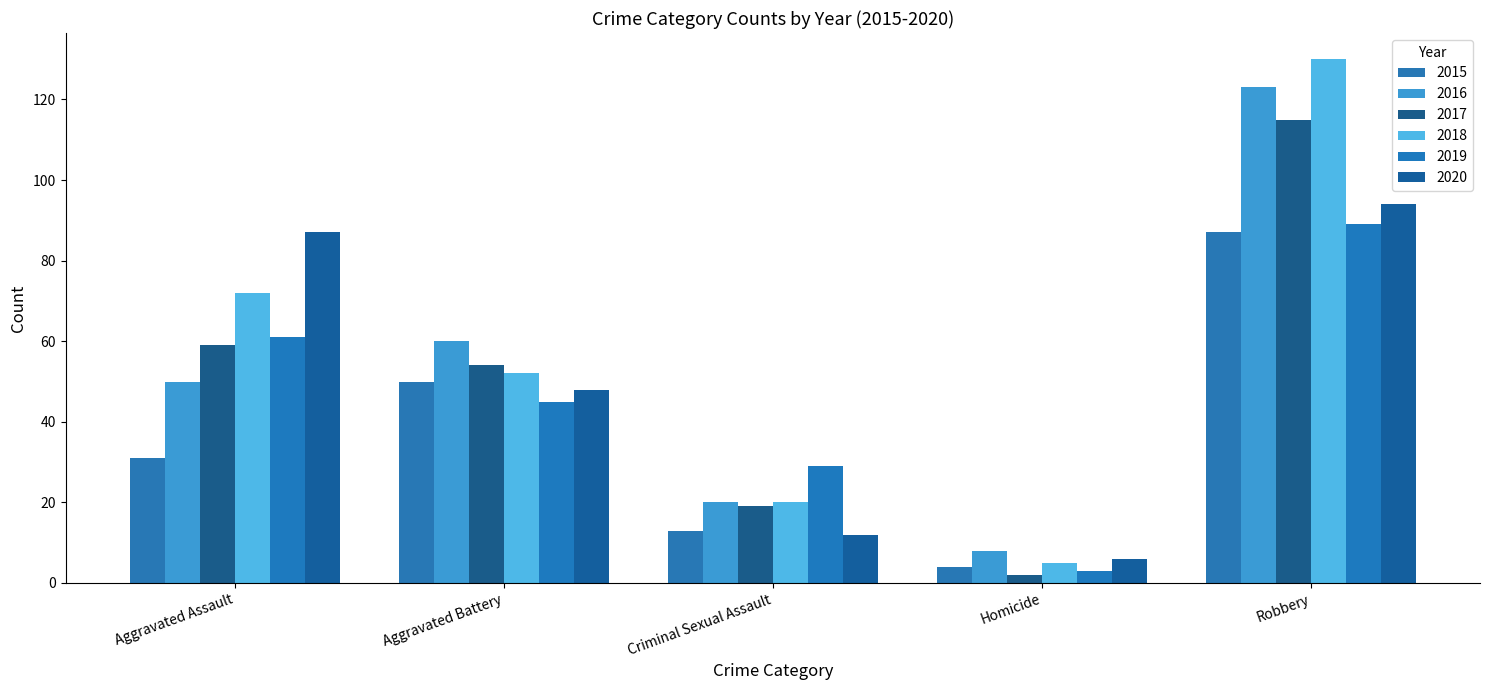

What is the label of the 1st bar from the left?

Aggravated Assault